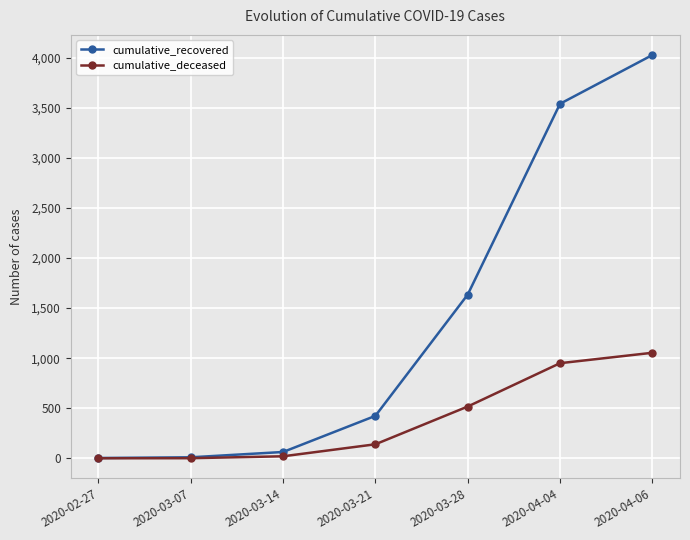

Does the chart have visible grid lines?

Yes